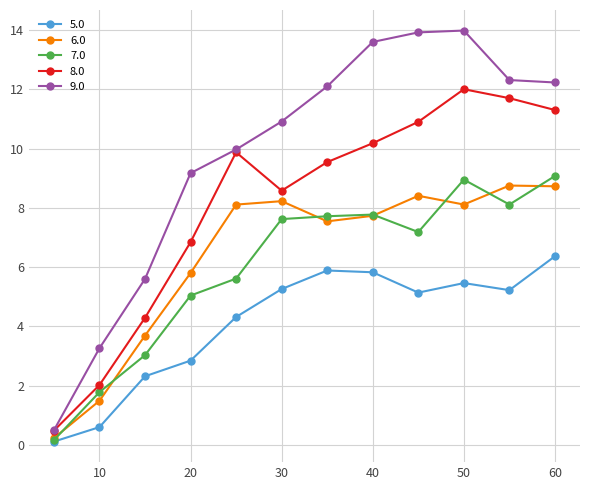

What is the value of the 7.0 point at the 11th from the left?

8.1